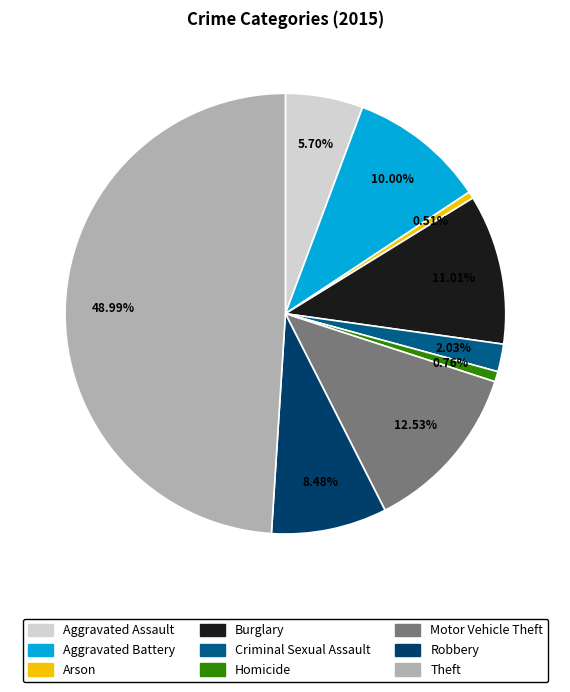

The Aggravated Battery slice represents 1% of the pie. True or false?

False